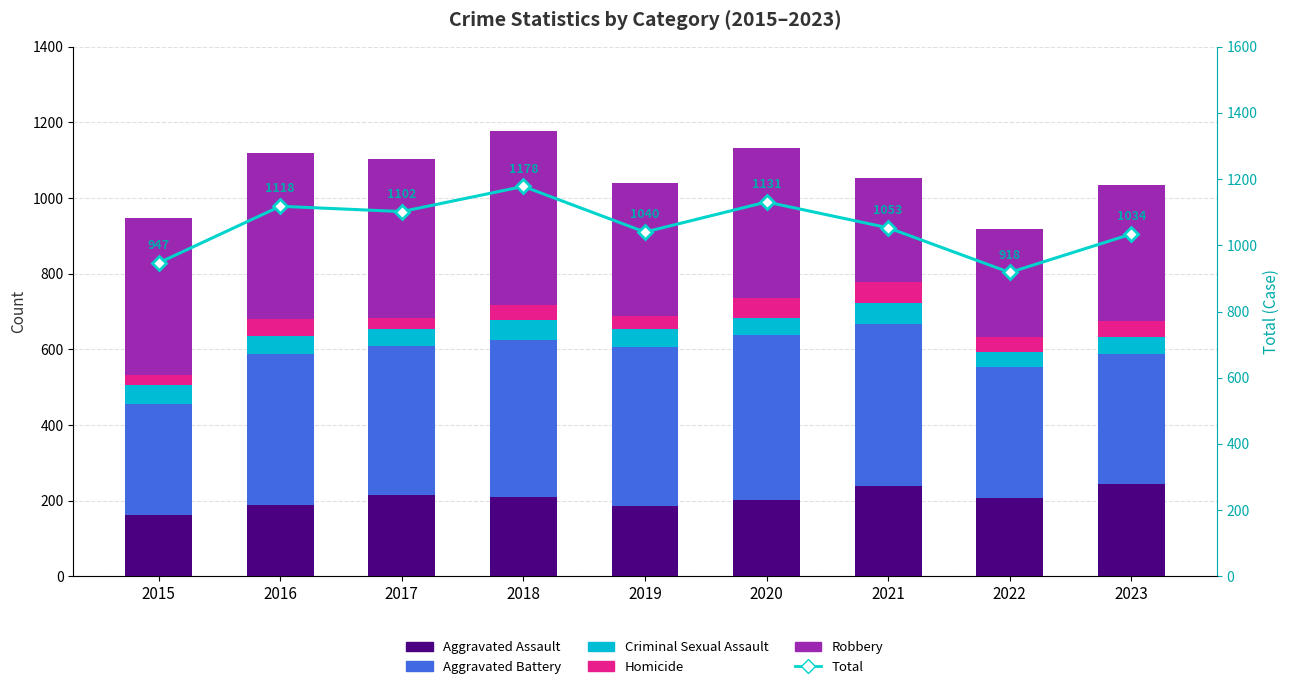

Reading left to right, list all the values displayed in this chart.

Aggravated Assault: 161	188	216	210	185	203	238	208	245
Aggravated Battery: 295	399	392	414	421	436	429	345	343
Criminal Sexual Assault: 49	48	47	53	47	44	56	40	44
Homicide: 27	44	29	41	34	52	54	40	43
Robbery: 415	439	418	460	353	396	276	285	359
Total: 947	1118	1102	1178	1040	1131	1053	918	1034